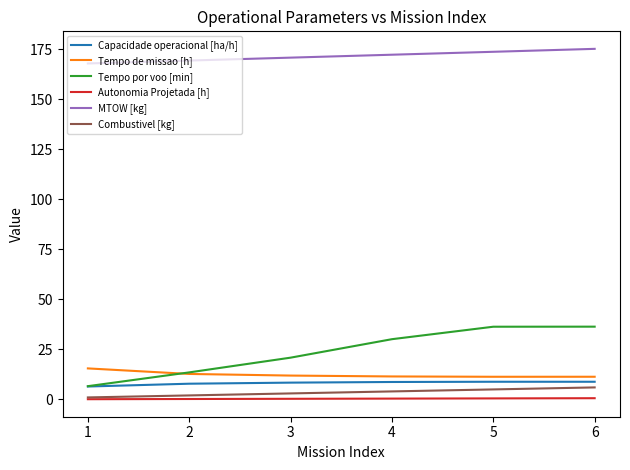

The value of Tempo de missao [h] at 5 is 19.2. True or false?

False